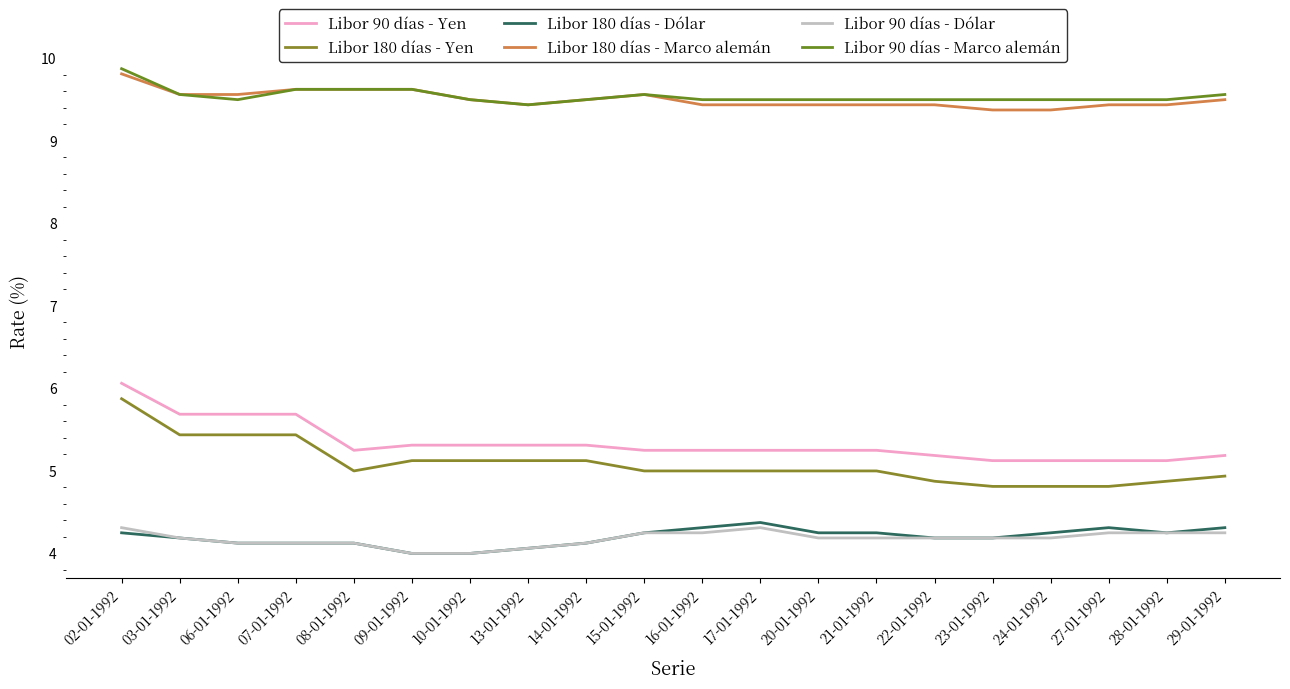

What is the label of the 20th point from the left?

29-01-1992